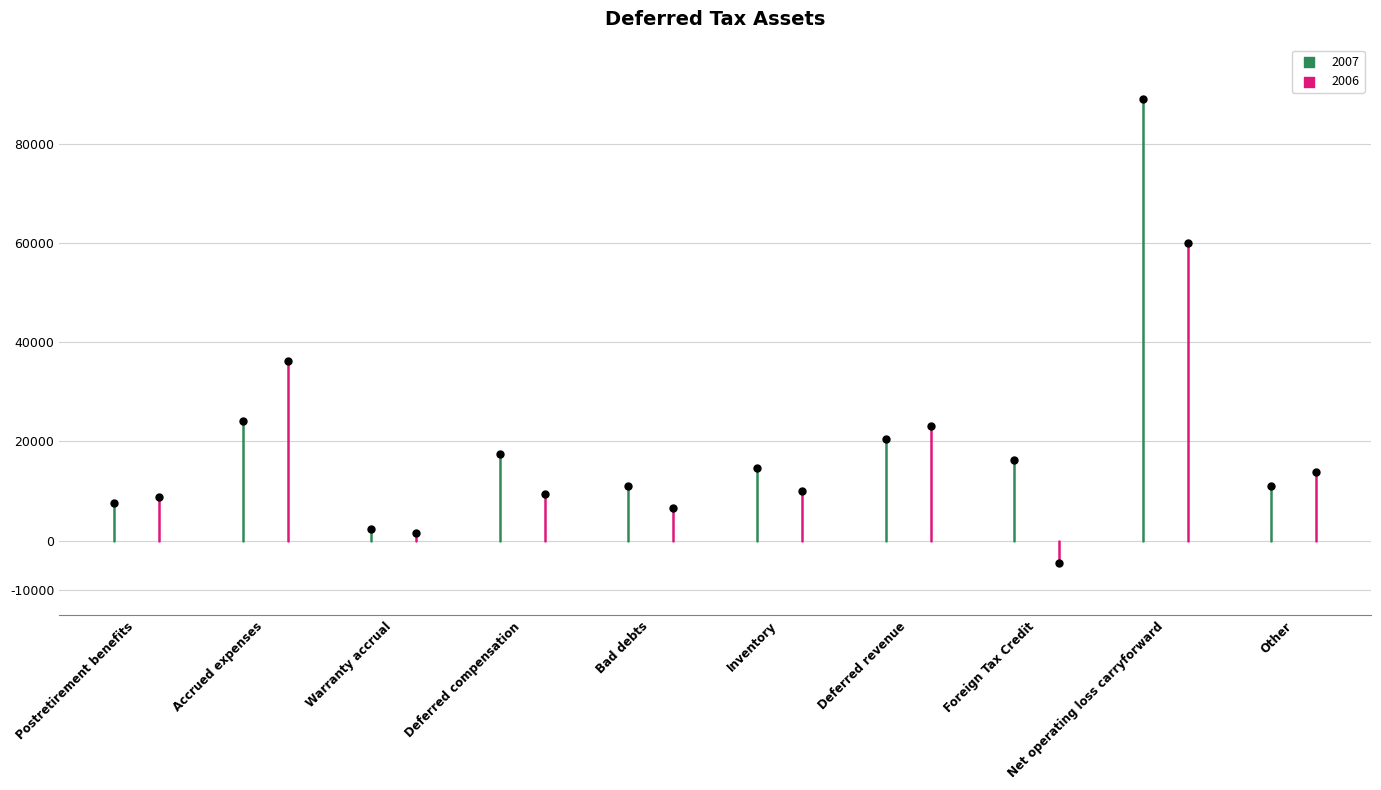

At which category is the sum across all series the highest?

Net operating loss carryforward